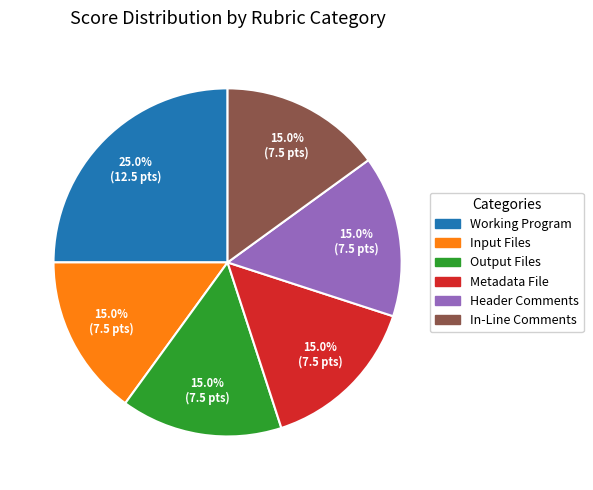

True or false: Metadata File accounts for 15% of the total.

True